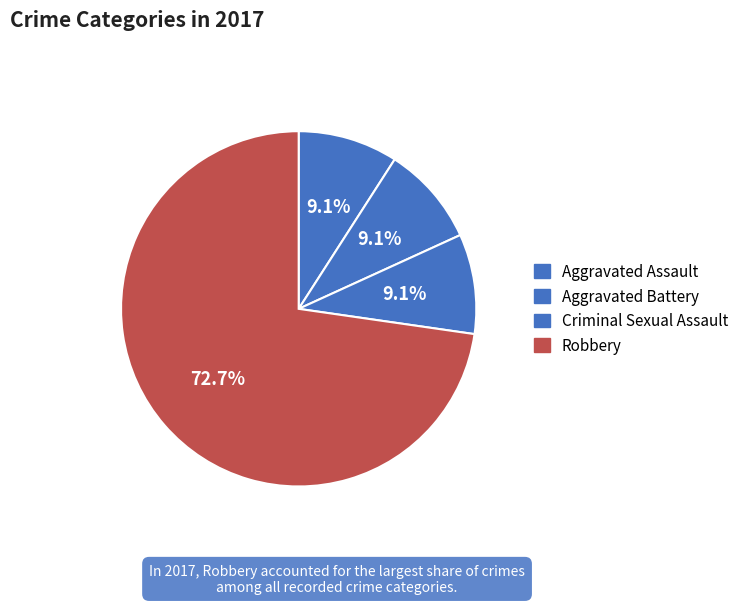

How many segments does this pie chart have?

4